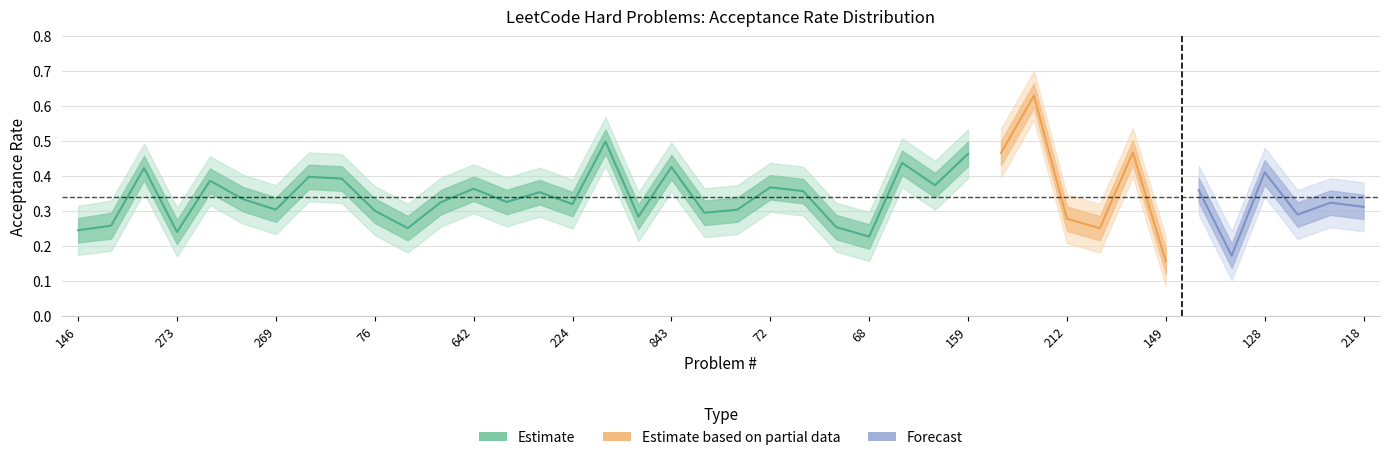

What is the difference between the Acceptance_upper1 values at 924 and 312?

0.1